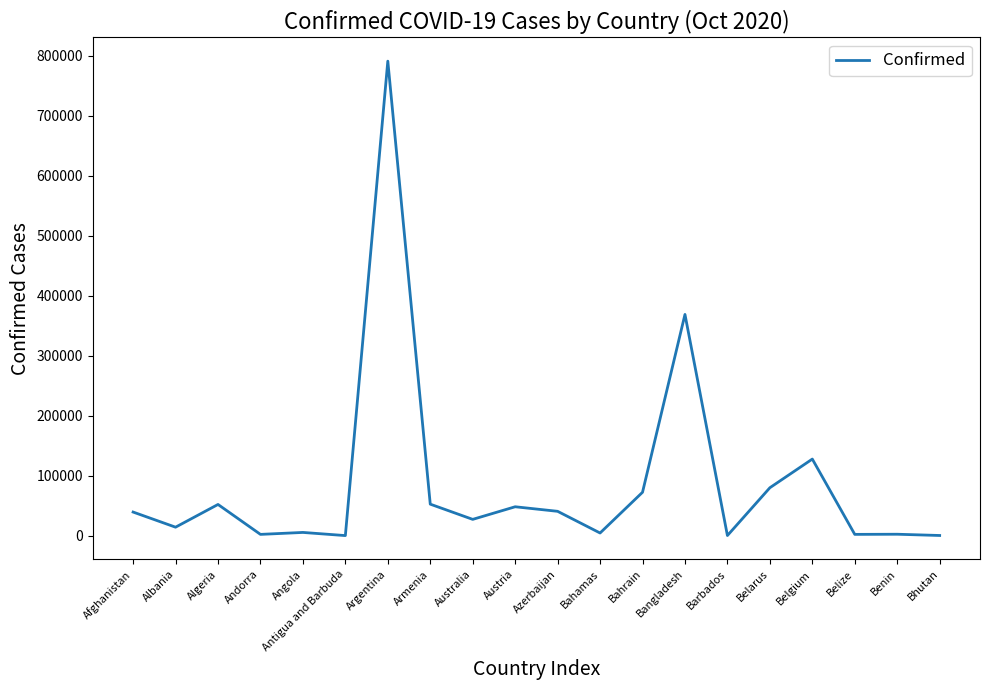

What is the change in value from Belarus to Bhutan?

-79569